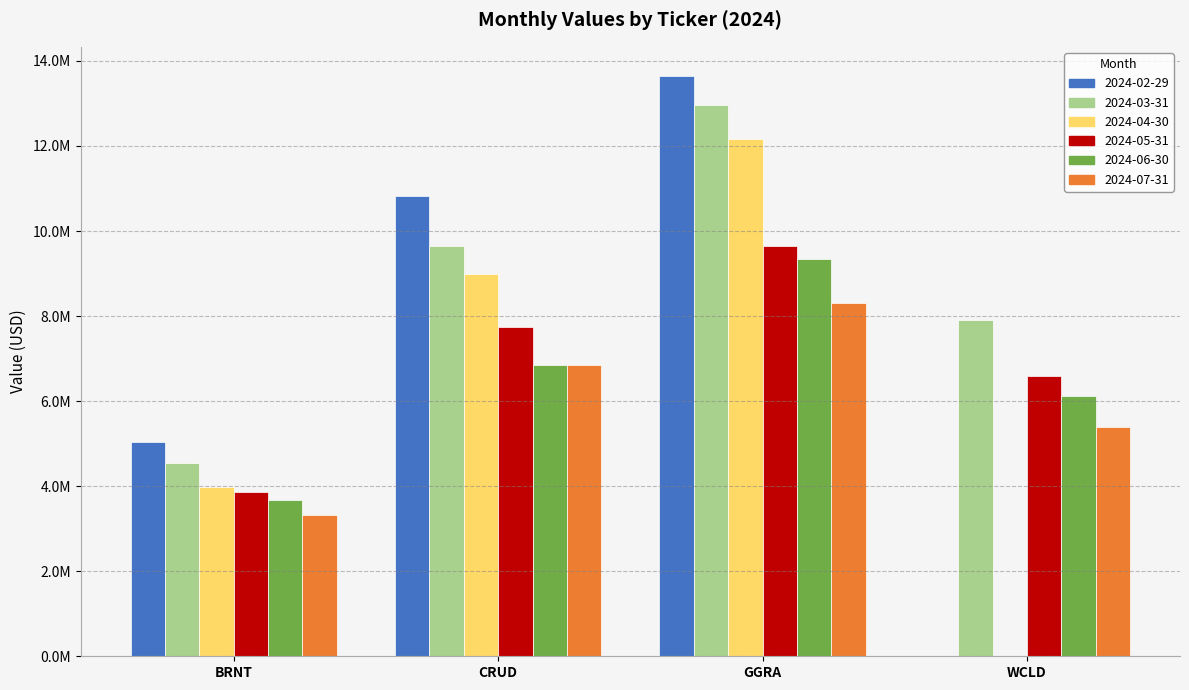

What are all the series names shown in the legend?

2024-02-29, 2024-03-31, 2024-04-30, 2024-05-31, 2024-06-30, 2024-07-31